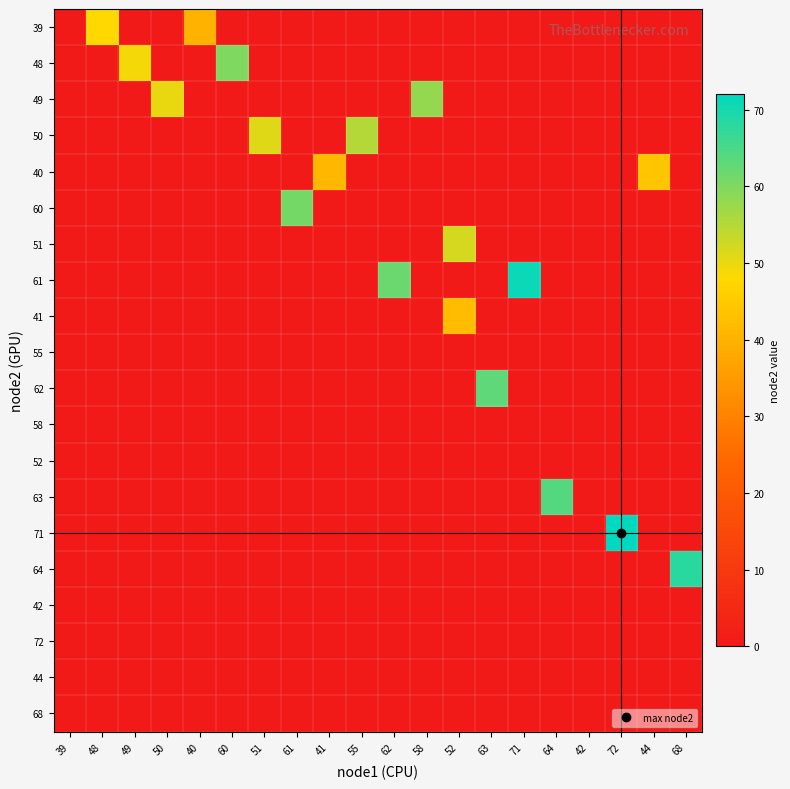

At 41, list the series in order from smallest to largest.

39, 48, 49, 50, 60, 51, 61, 41, 55, 62, 58, 52, 63, 71, 64, 42, 72, 44, 68, 40